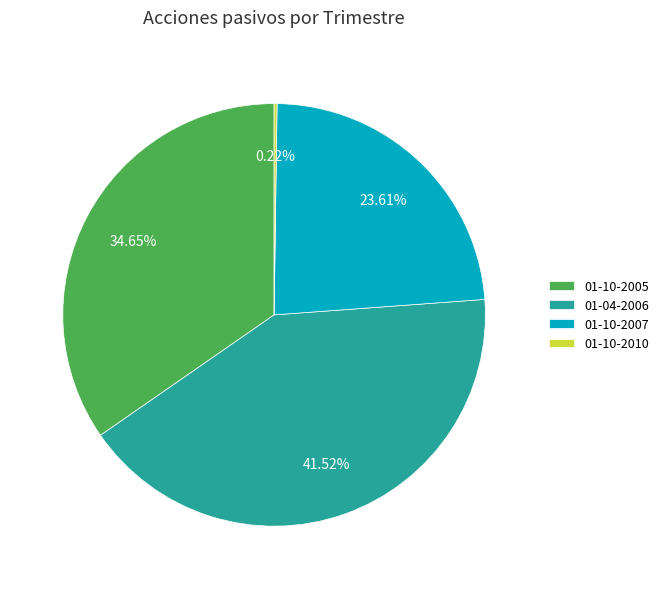

Between 01-04-2006 and 01-10-2005, which is larger?

01-04-2006